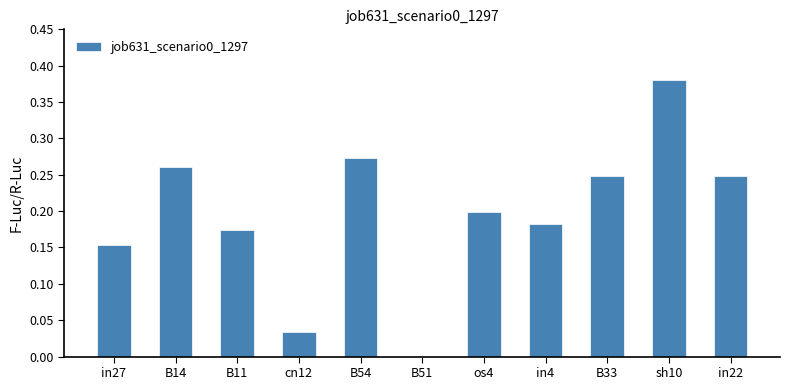

True or false: the data shows 0.2 at in27.

True